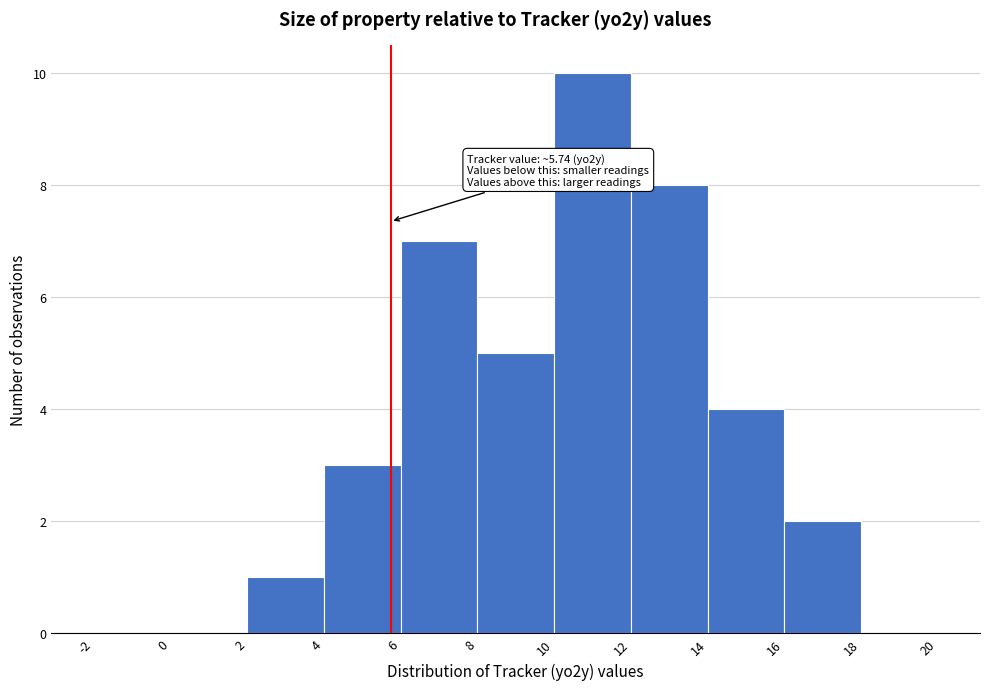

Which range on the x-axis has the tallest bar?

10 to 12